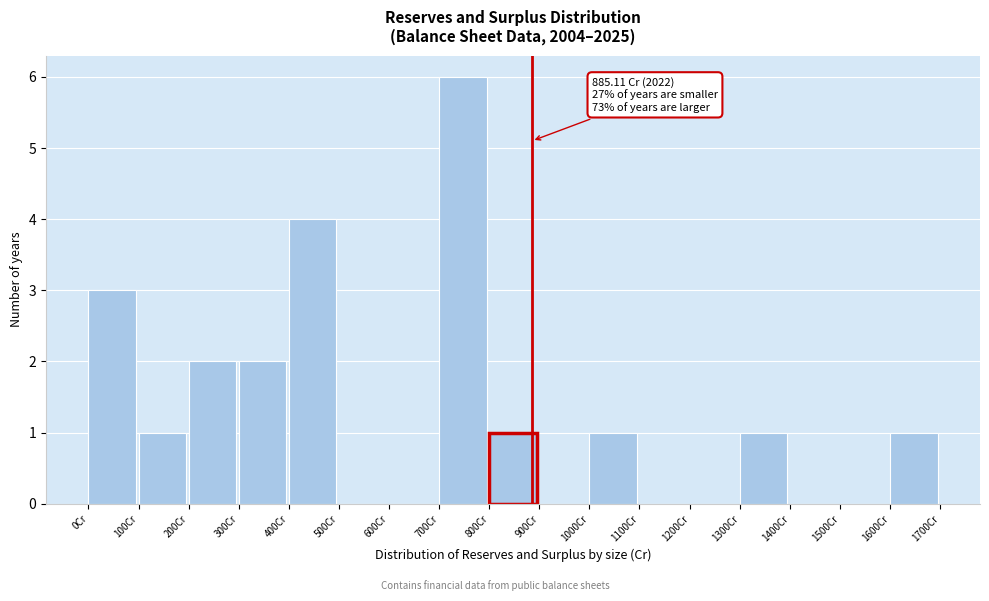

Which range on the x-axis has the tallest bar?

700 to 800